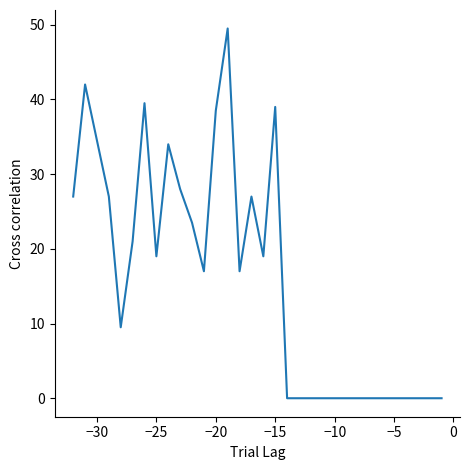

What is the maximum value shown in the chart?

49.5